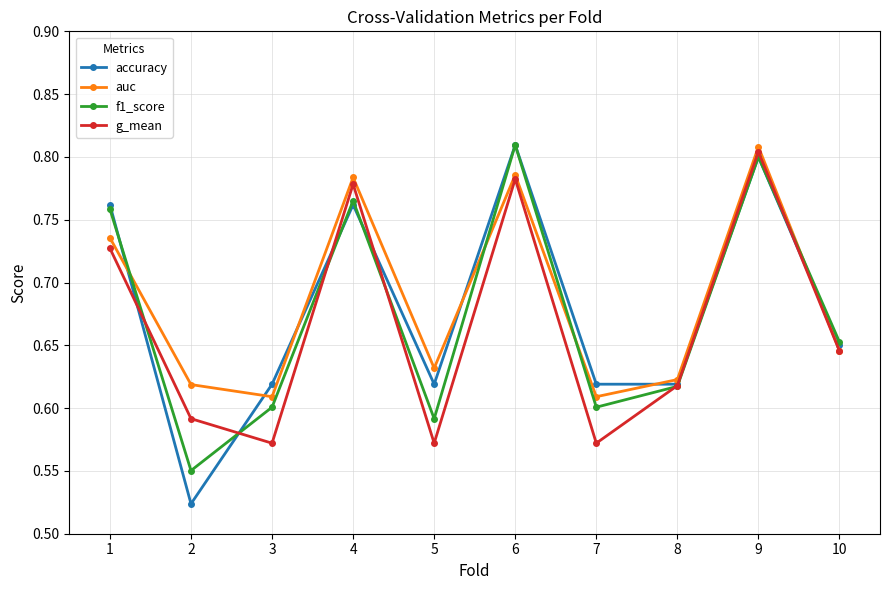

True or false: auc has a value of 0.3 at 8.

False